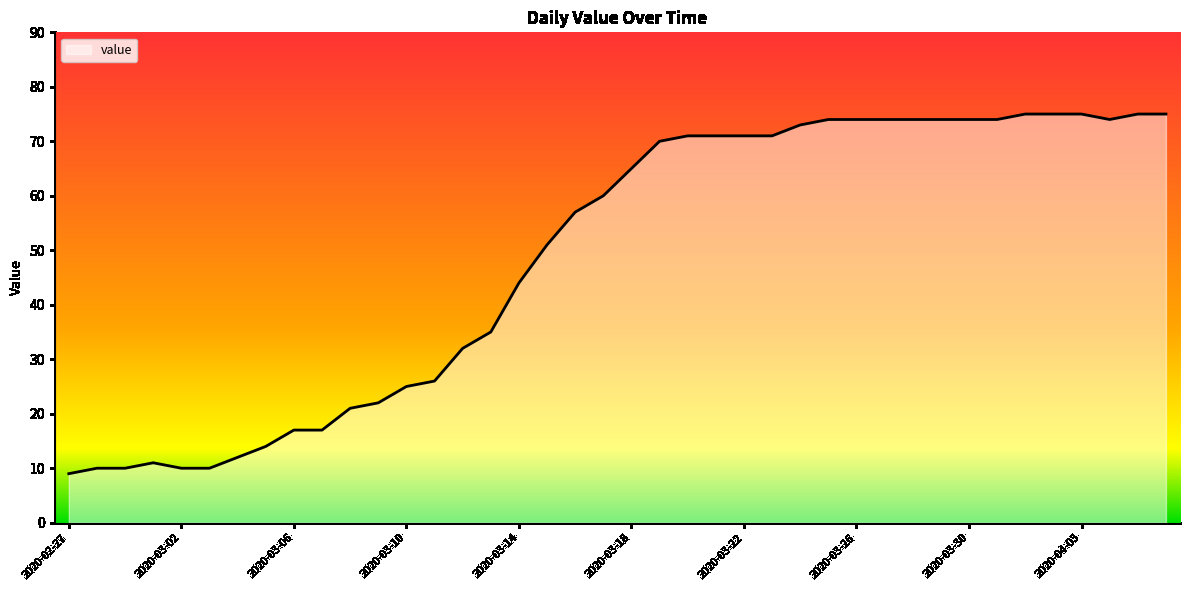

What is the difference between the maximum and minimum values?

66